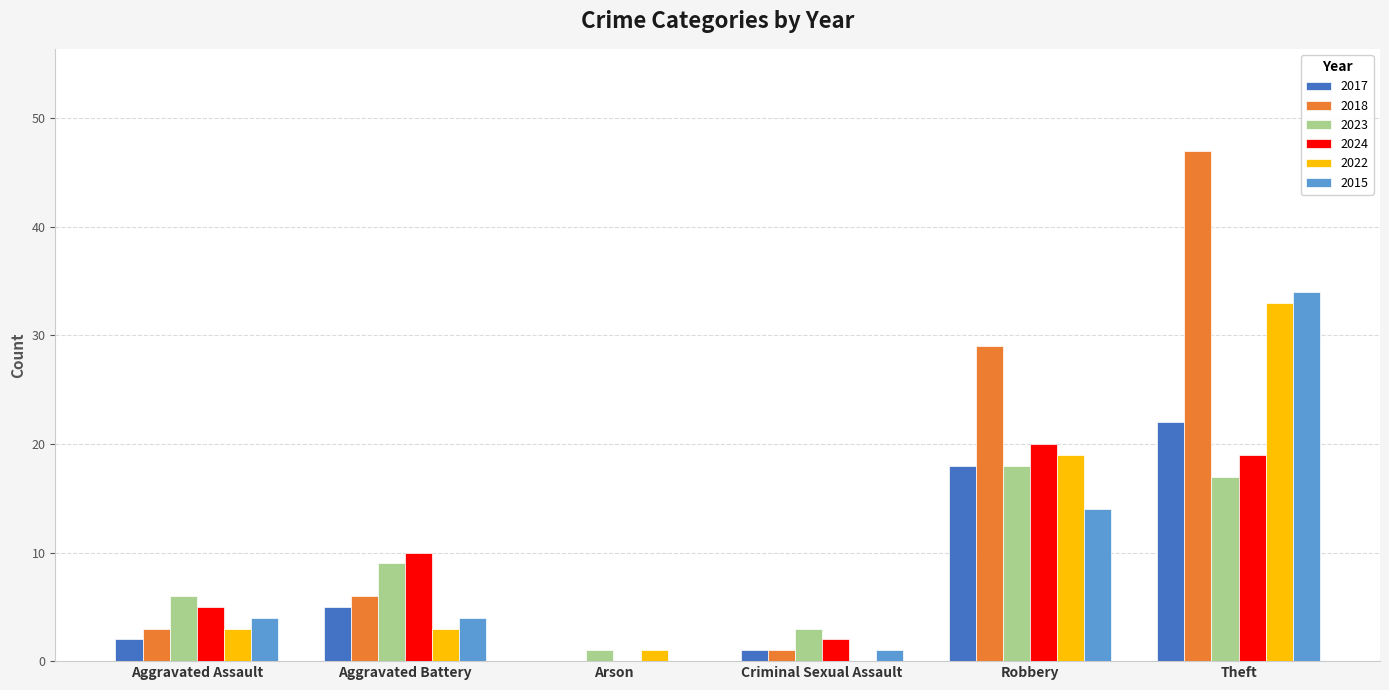

What is the approximate value of 2015 at Theft, to the nearest 5?

35